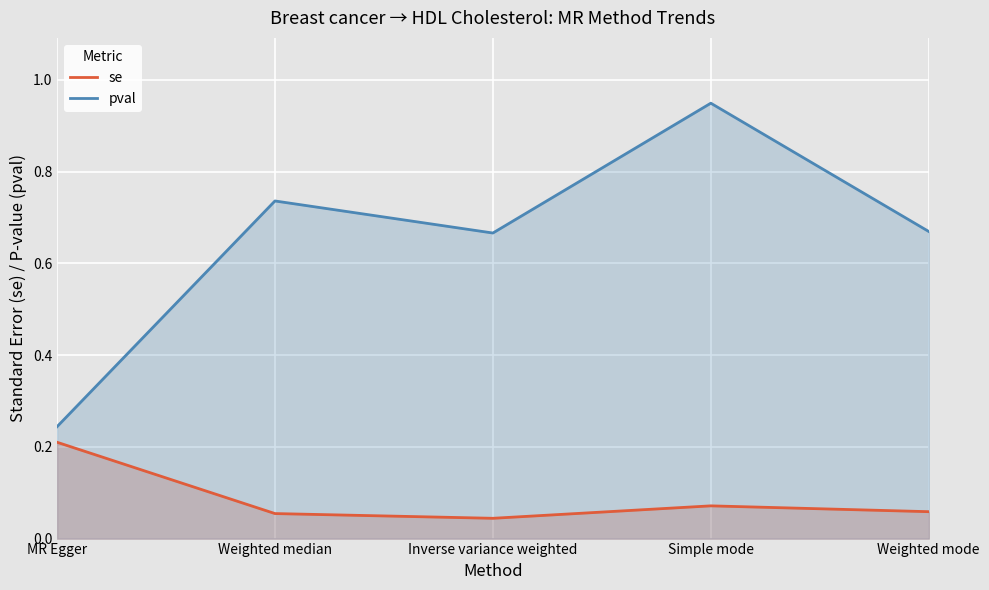

What is the total value across all series at Weighted mode?

0.7